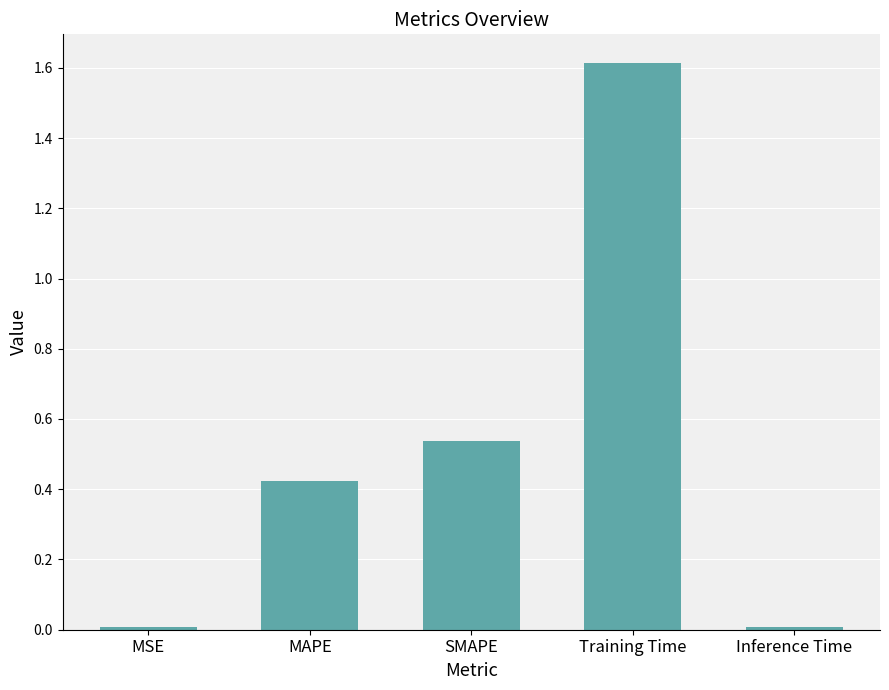

What is the label of the 5th bar from the left?

Inference Time